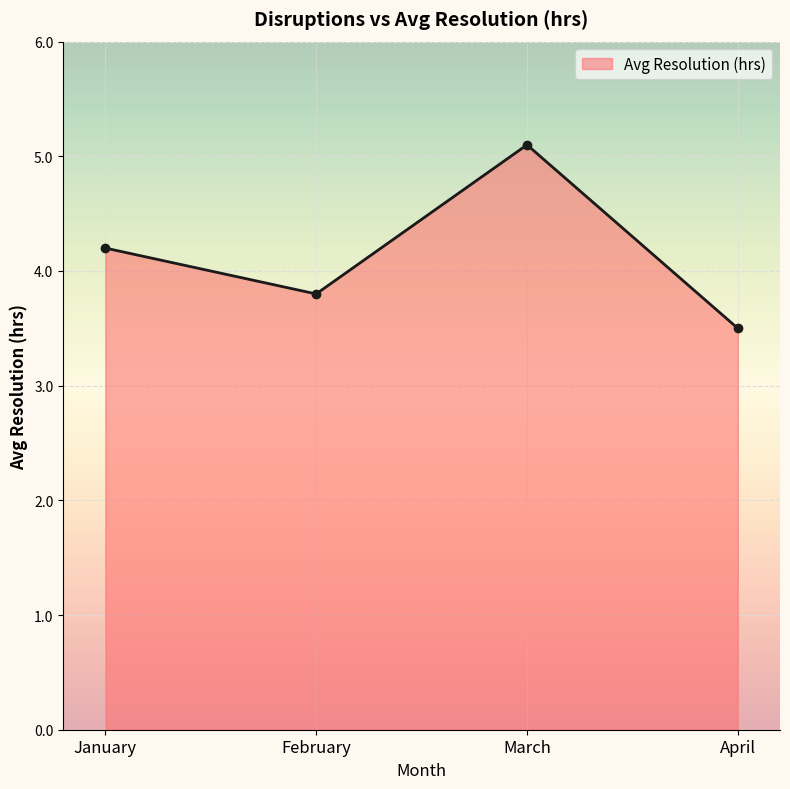

Which category has the highest value across all series?

March